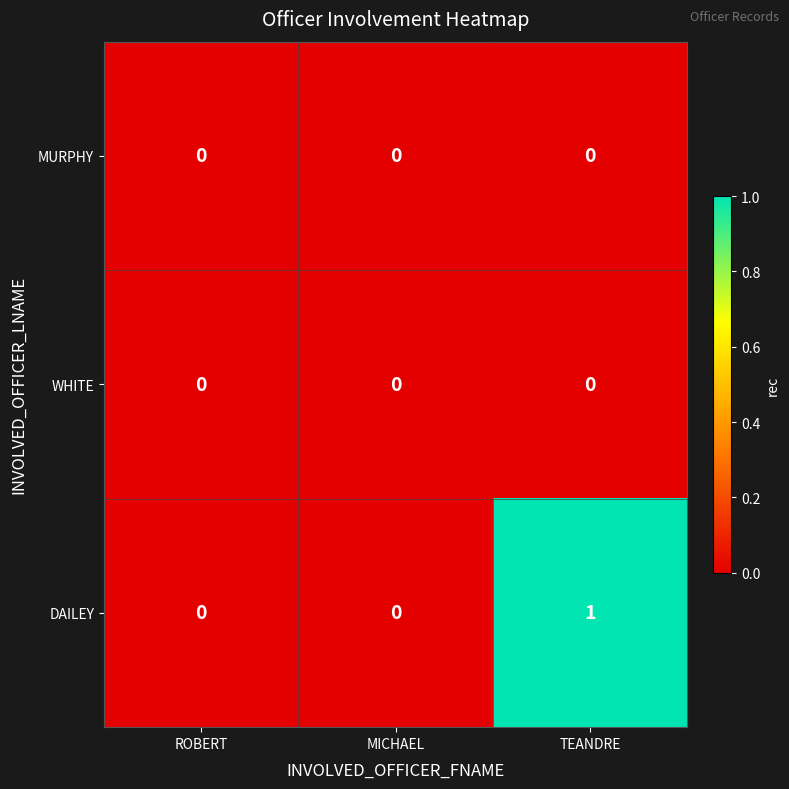

Reading right to left, transcribe all the data shown in this chart.

MURPHY: 0	0	0
WHITE: 0	0	0
DAILEY: 1	0	0